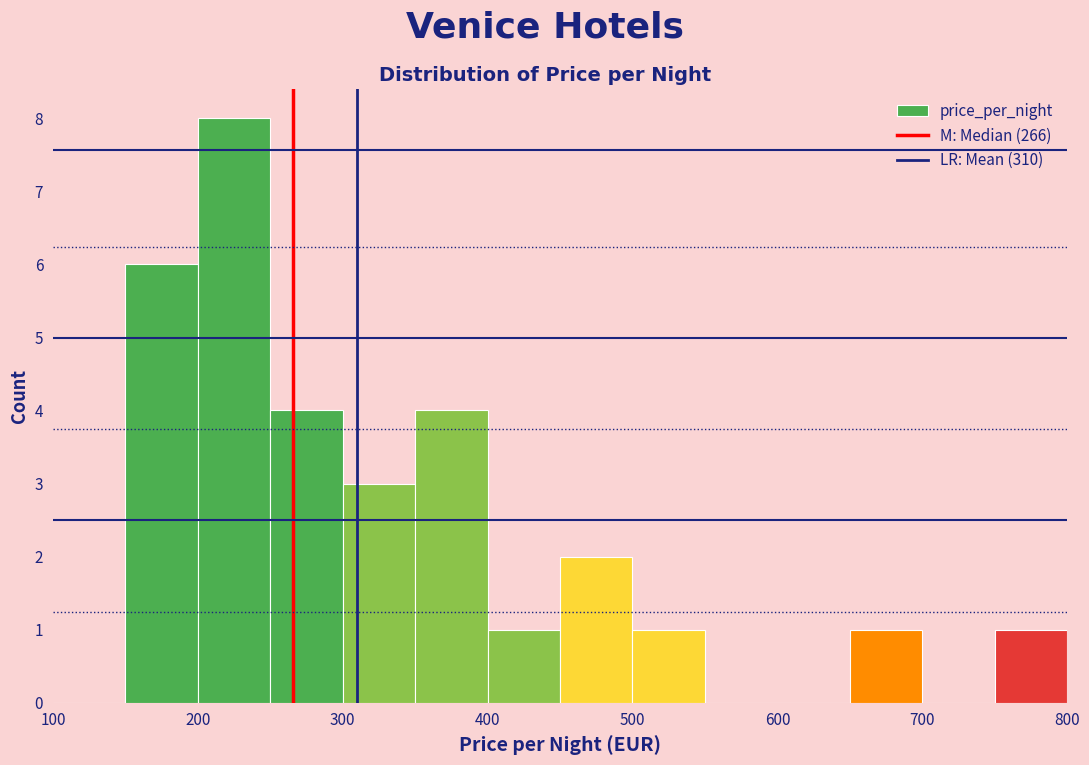

Reading left to right, list every bar in this chart as the range it spans on the x-axis followed by its height. The values are not printed on the chart, so give them approximately, as read against the axis.

100 to 150: 0
150 to 200: 6
200 to 250: 8
250 to 300: 4
300 to 350: 3
350 to 400: 4
400 to 450: 1
450 to 500: 2
500 to 550: 1
550 to 600: 0
600 to 650: 0
650 to 700: 1
700 to 750: 0
750 to 800: 1